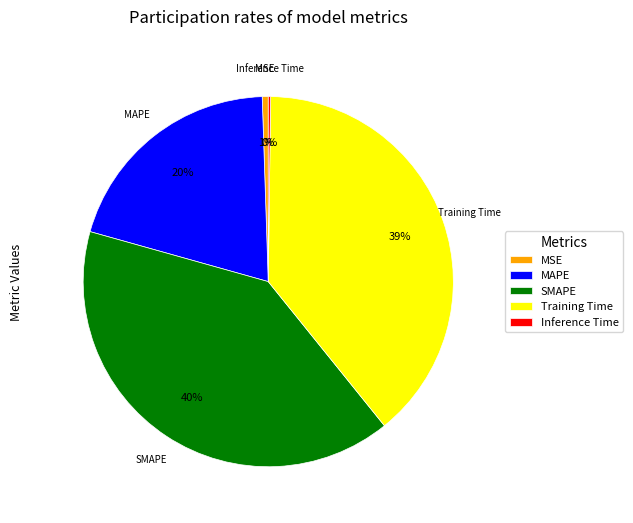

The SMAPE slice represents 40% of the pie. True or false?

True